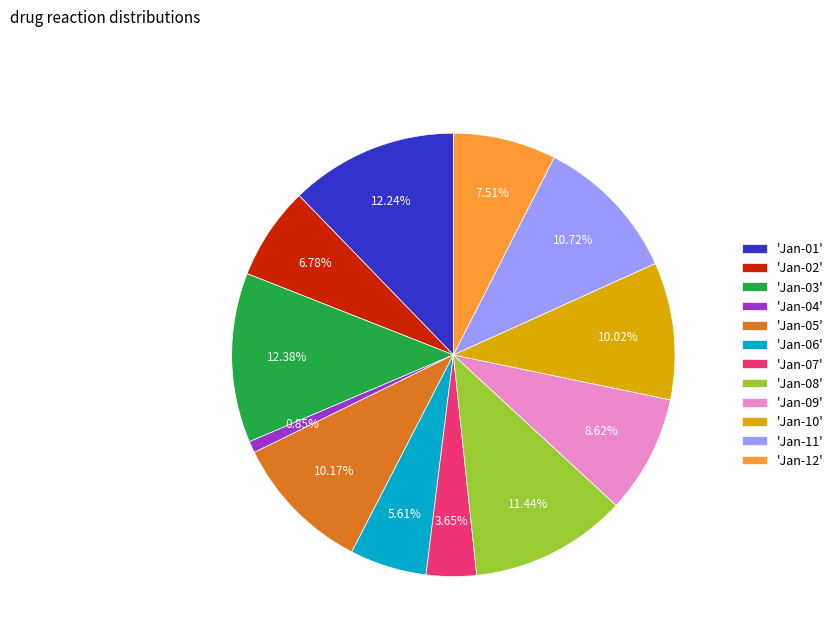

Between 'Jan-06' and 'Jan-08', which is larger?

'Jan-08'